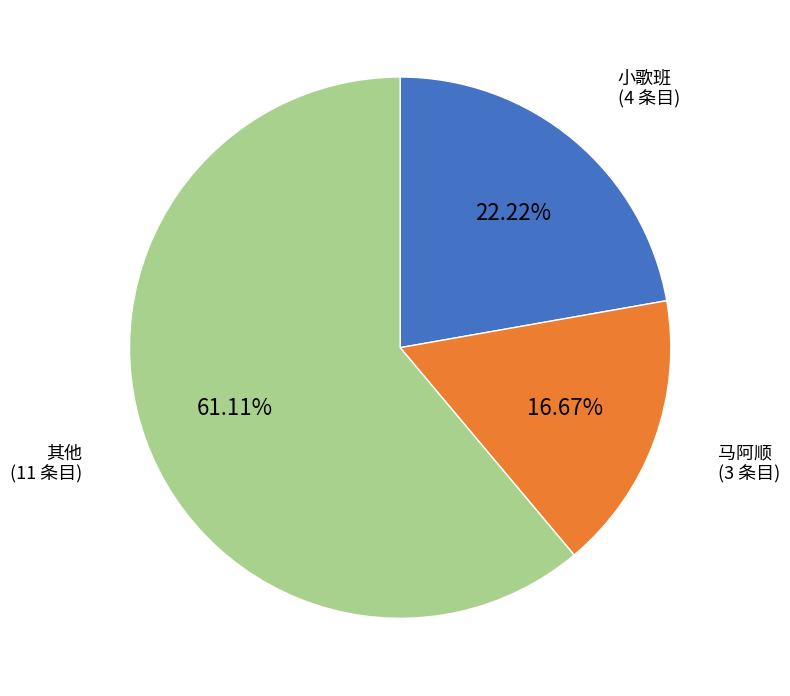

Which slice is the smallest?

马阿顺